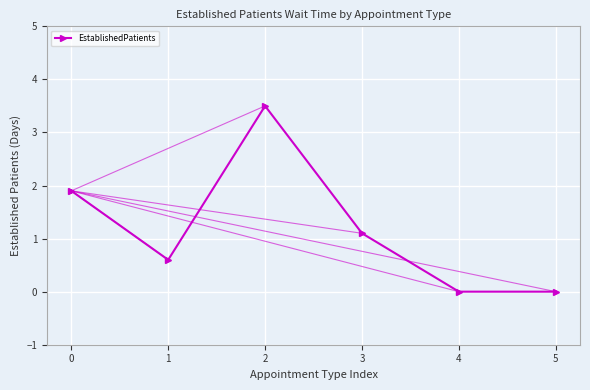

True or false: the data shows -1.7 at 4.

False